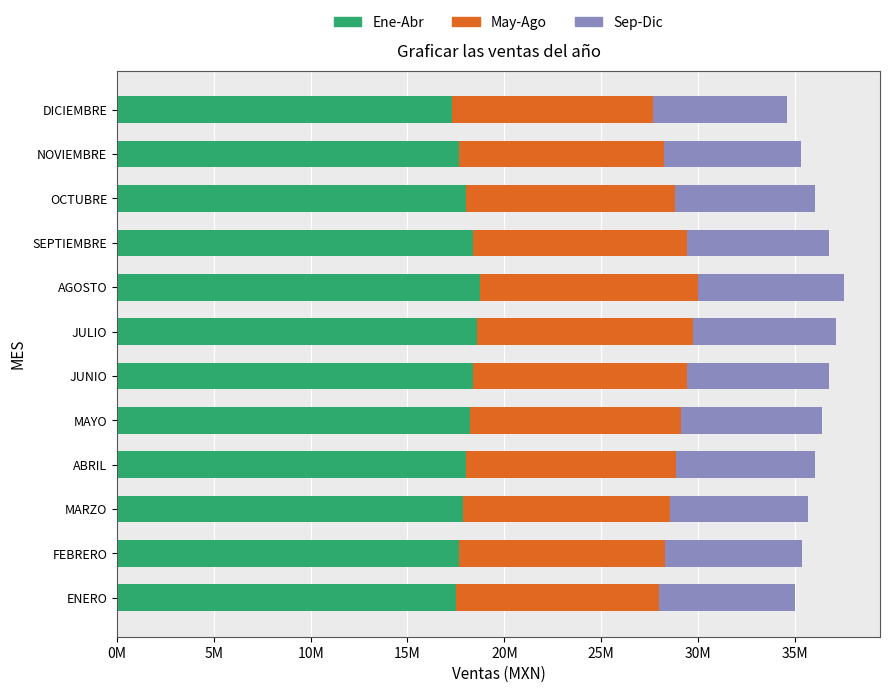

What is the average value of the May-Ago series?

10818526.9